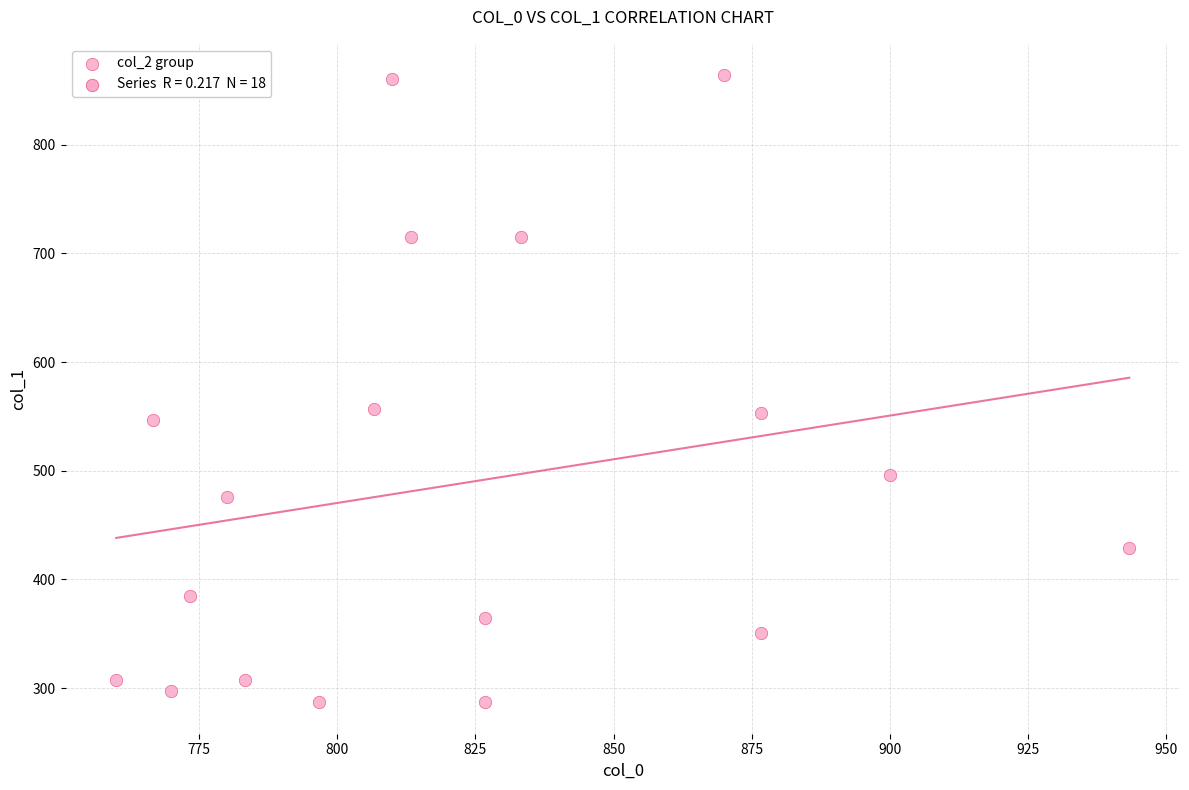

What is the range of Y values (max minus min)?

577.1